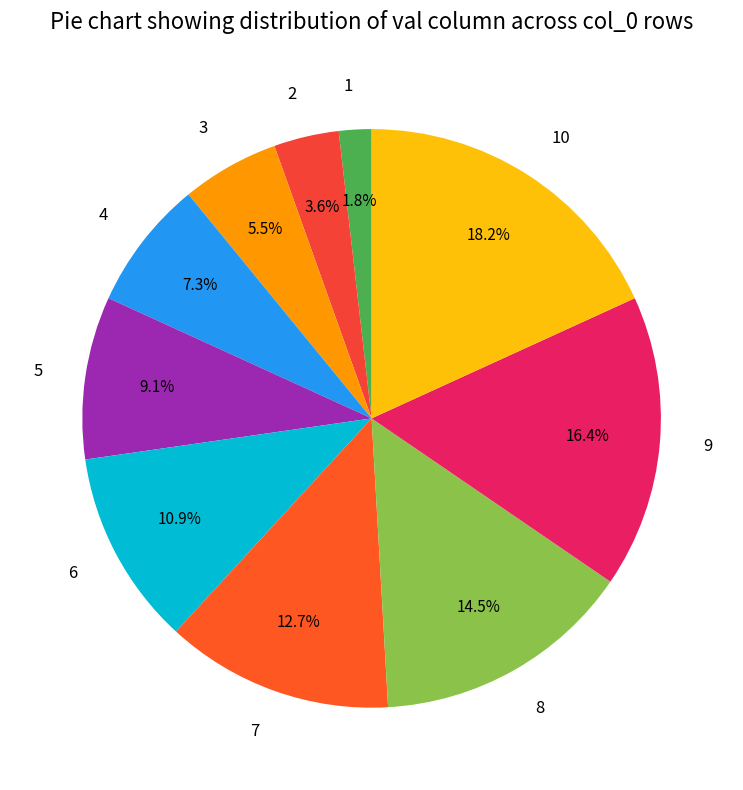

Is the sum of 5 and 8 greater than half?

No